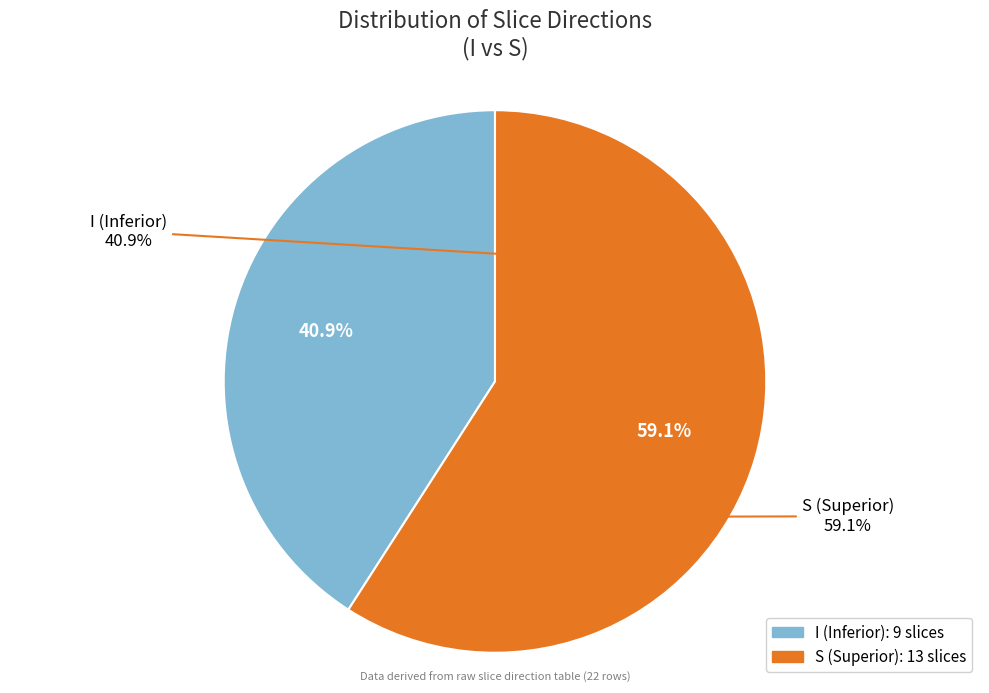

Approximately how many times larger is the value at S compared to I?

1.4